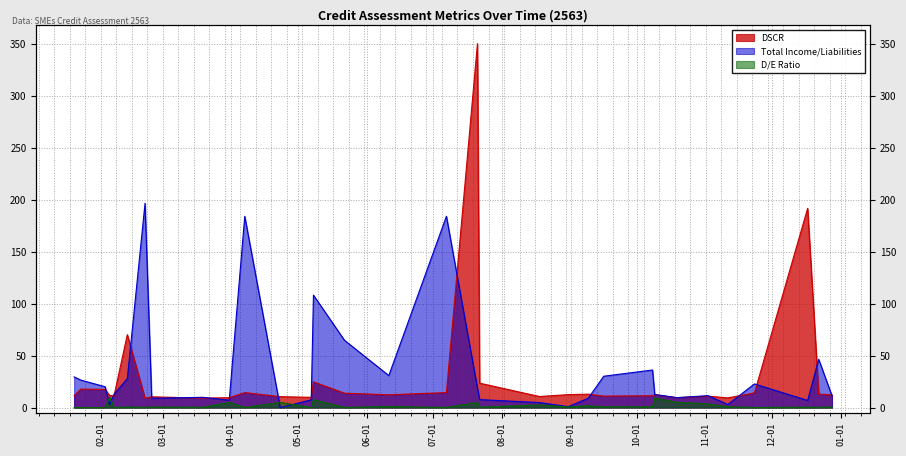

Rank the series by their maximum value, from lowest to highest.

D/E Ratio, Total Income/Liabilities, DSCR